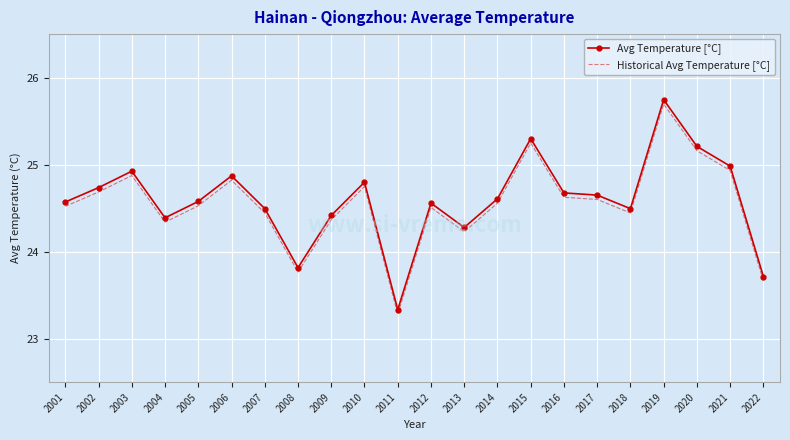

What is the total value across all series at 2020?

50.4